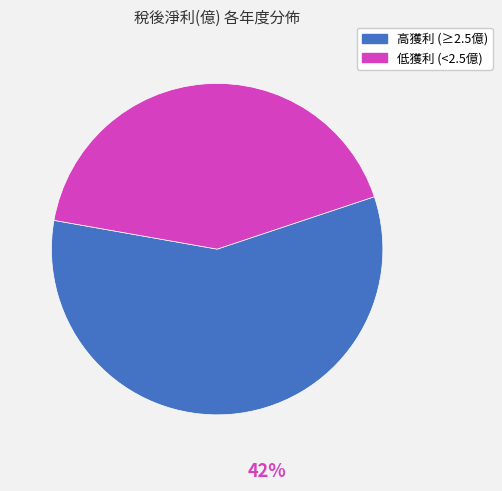

Is there any slice that represents more than half of the pie?

Yes